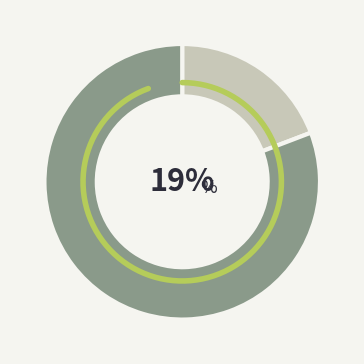

To the nearest percent, what portion does 5 represent?

19%